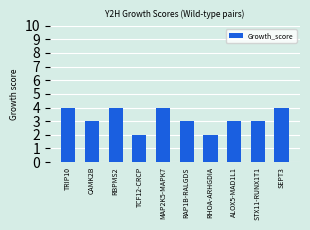

Approximately how many times larger is the value at CAMK2B compared to RAP1B-RALGDS?

1.0